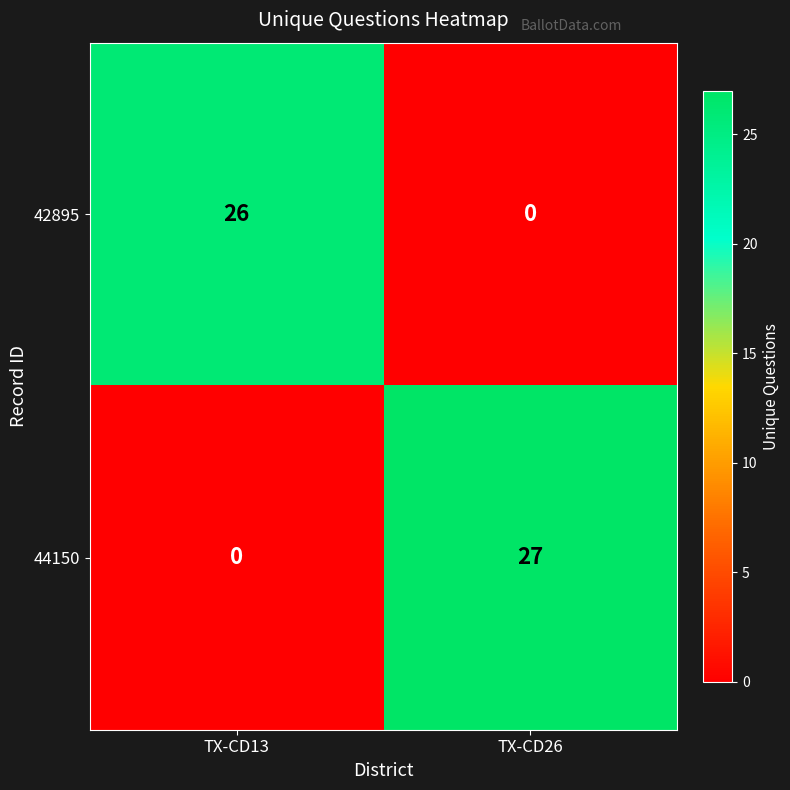

Where is 44150 nearest to the value 13?

TX-CD13